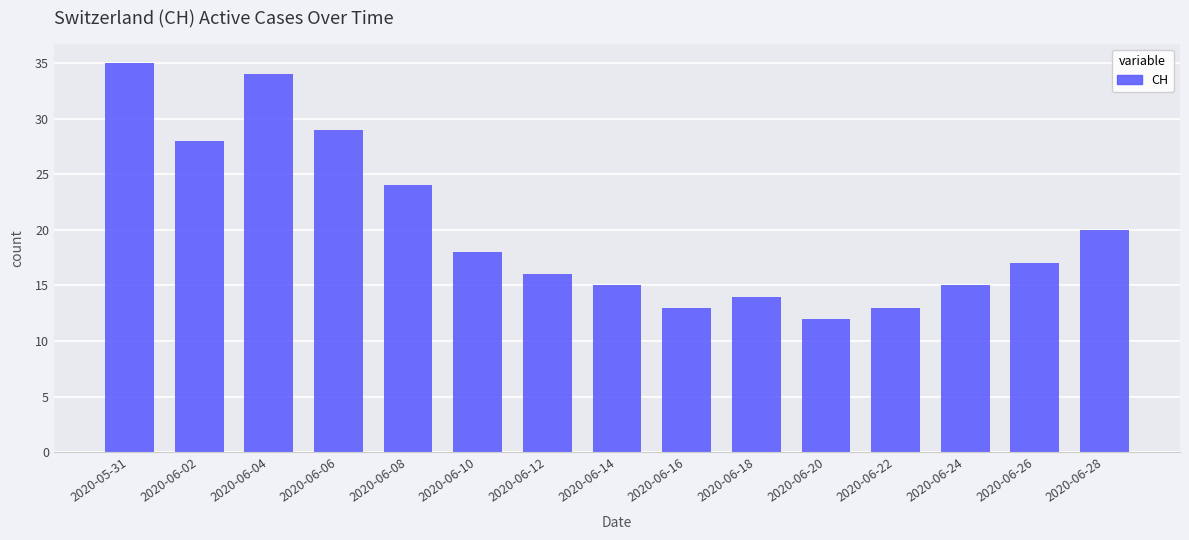

What is the maximum value shown in the chart?

35